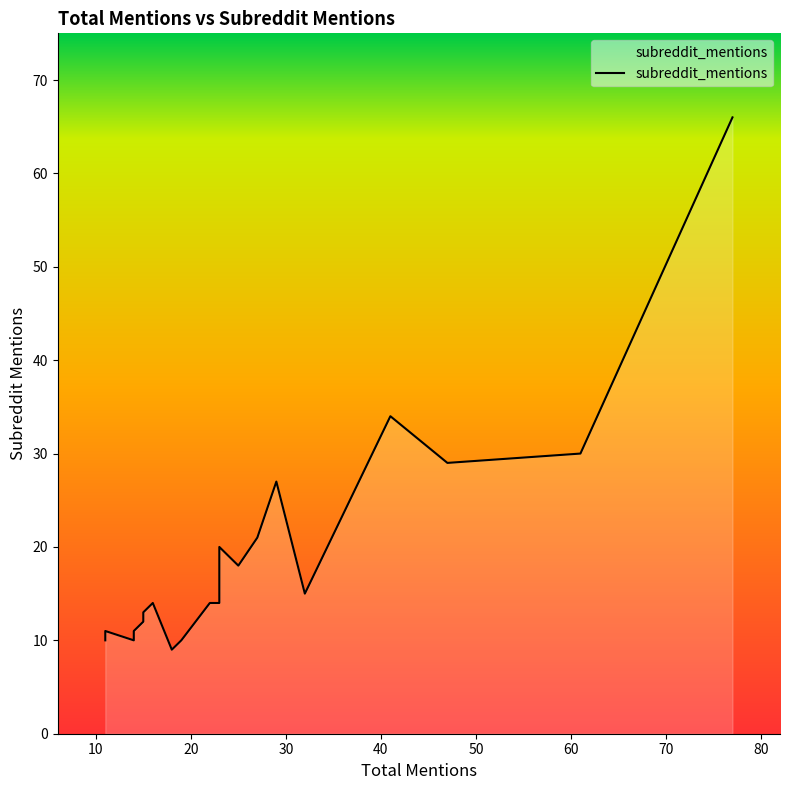

How many categories are shown in the chart?

20